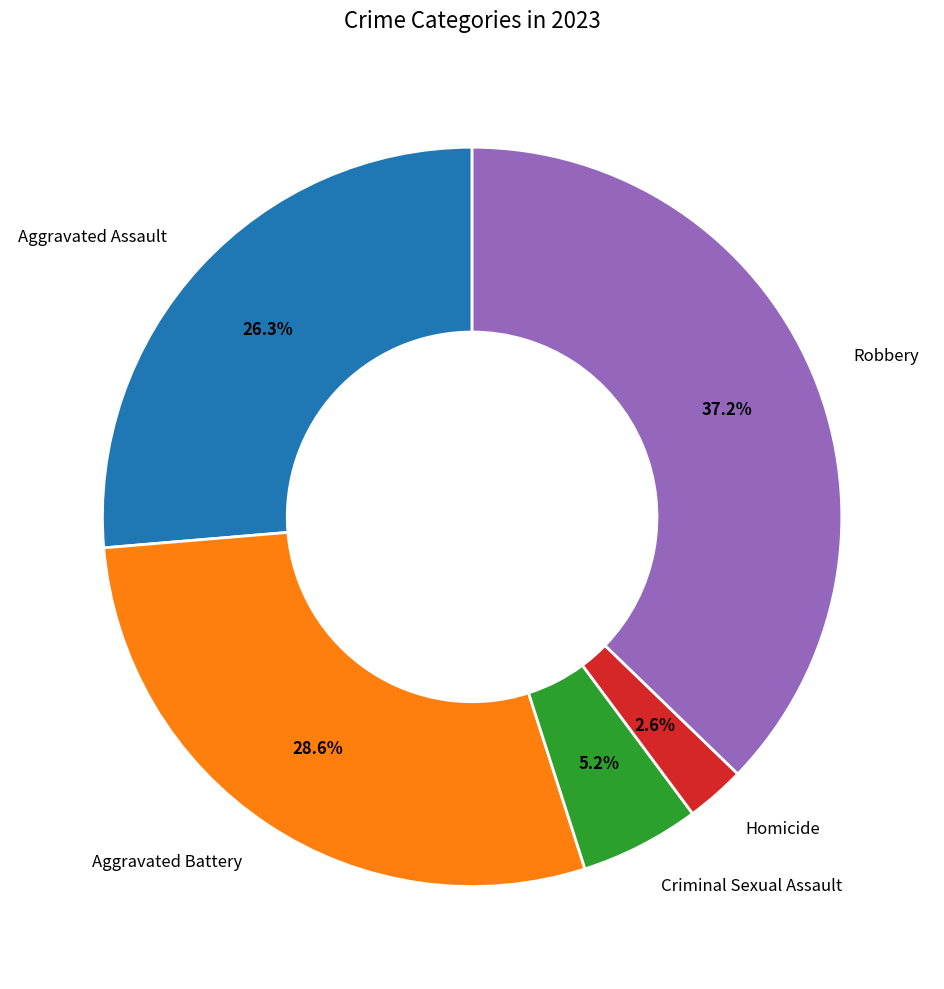

What portion of the pie excludes Homicide?

97.4%